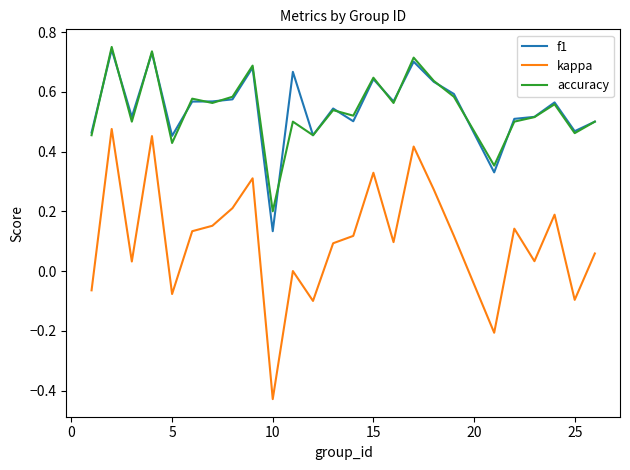

Which series has the largest range (max minus min)?

kappa